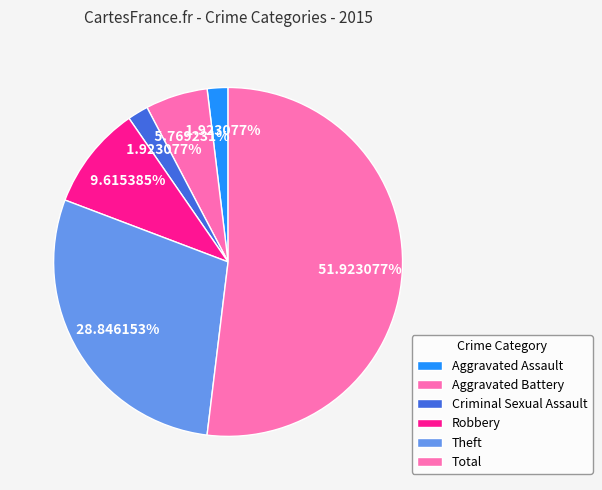

To the nearest percent, what percentage of the pie is Robbery?

10%